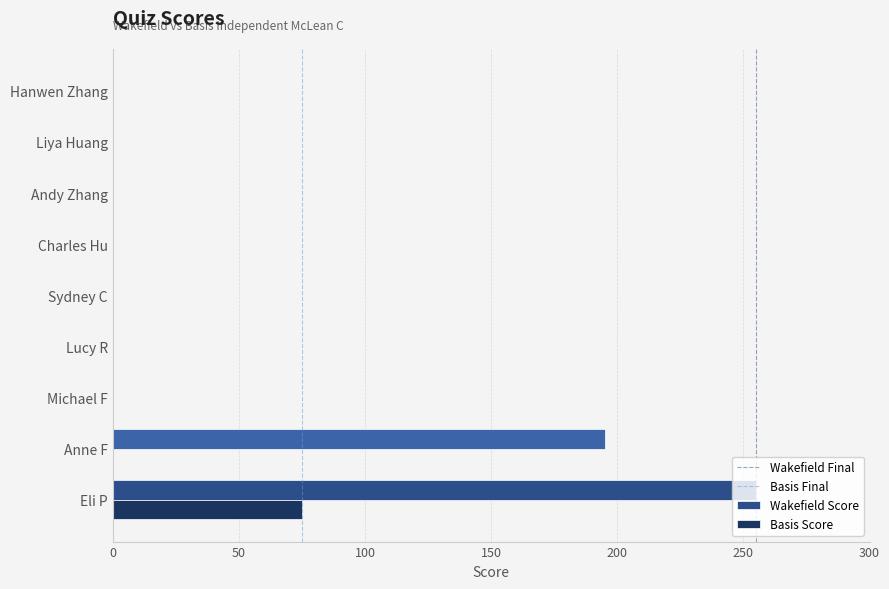

Count the number of data series in this chart.

2